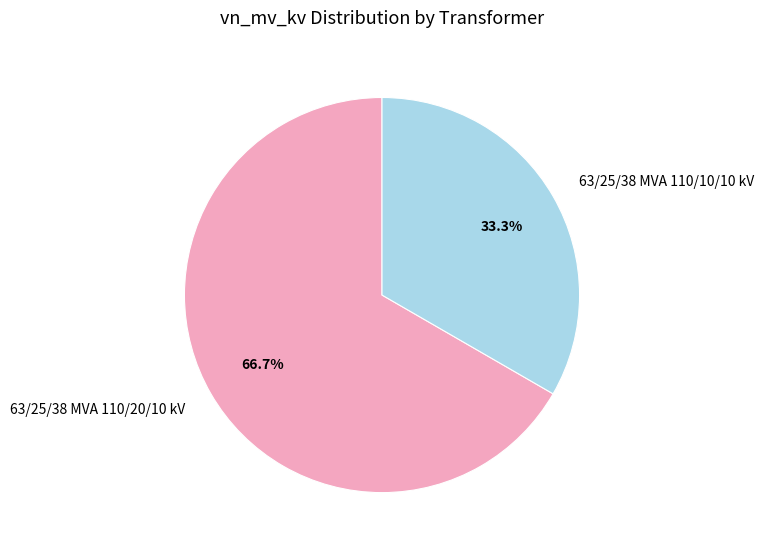

What percentage is the 63/25/38 MVA 110/20/10 kV slice, to the nearest percent?

67%